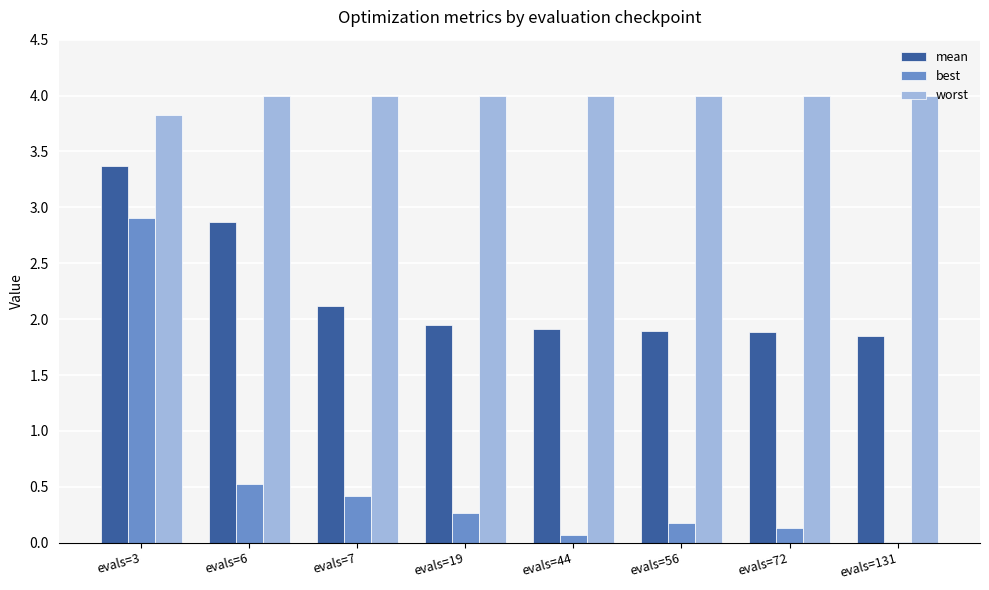

At which category is the sum across all series the highest?

evals=3